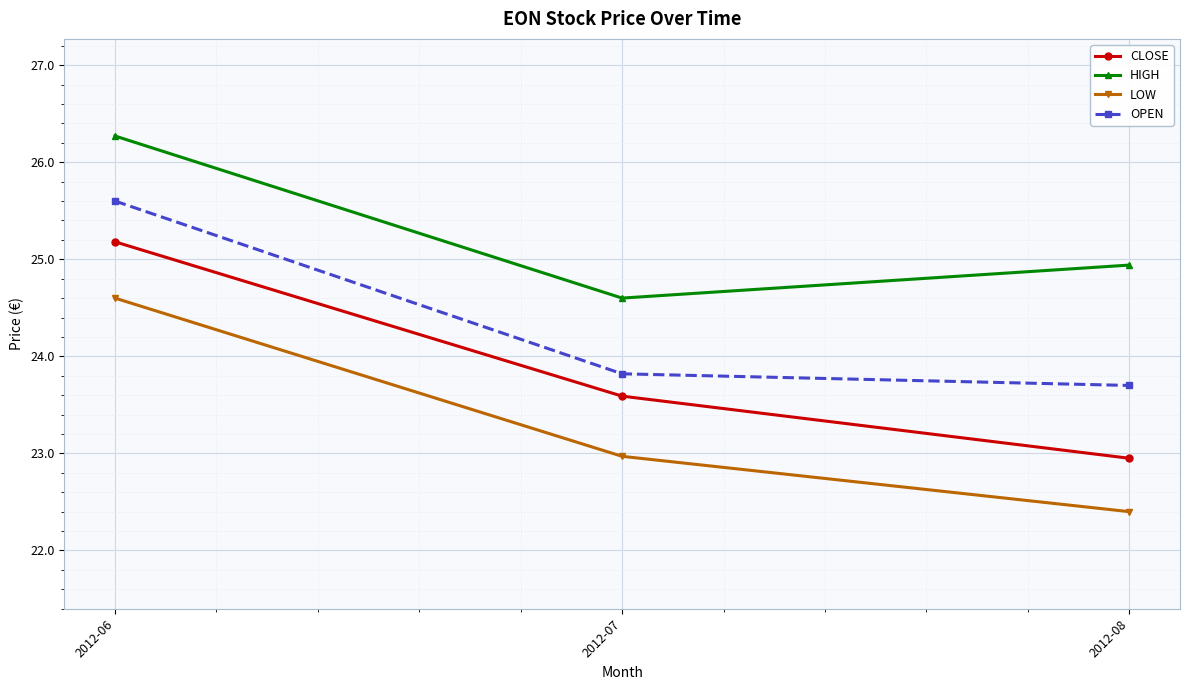

Does the chart display data point markers on the line(s)?

Yes